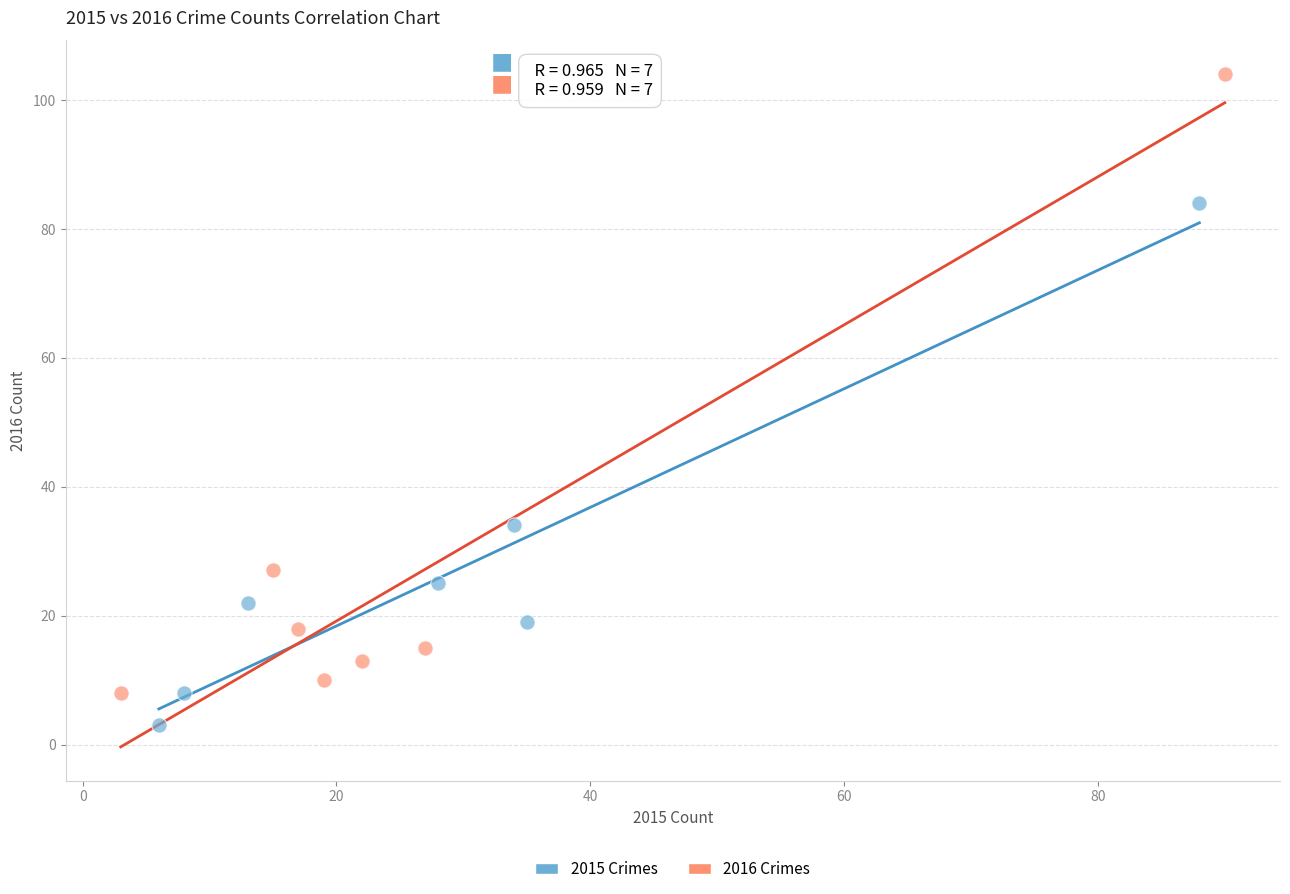

Which series contains the lowest Y value?

2015 Crimes